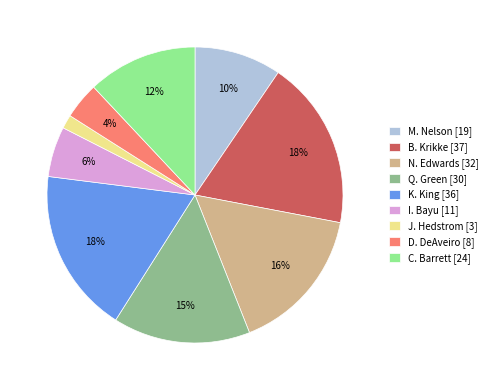

Does any single category account for the majority?

No